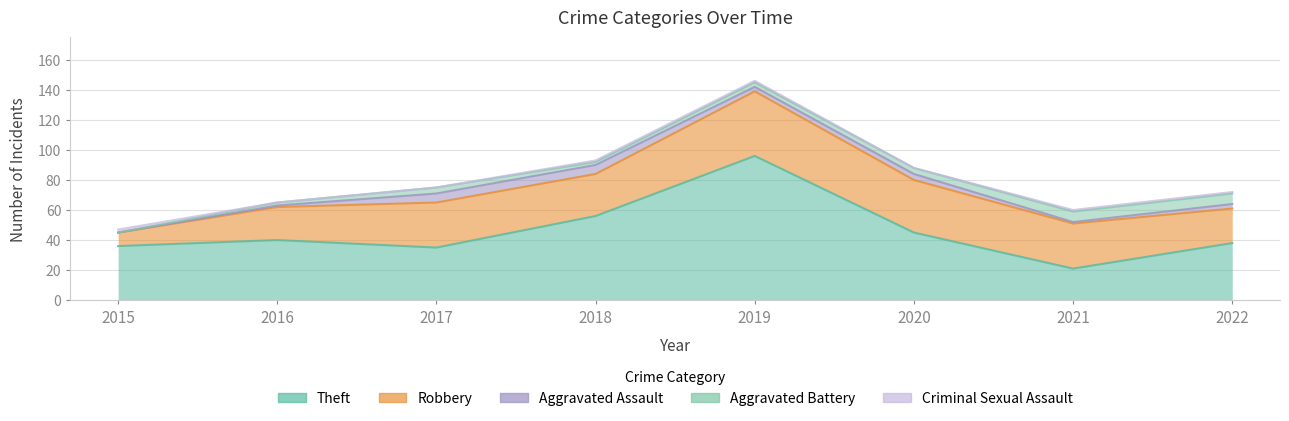

At which label does Robbery reach its peak?

2019